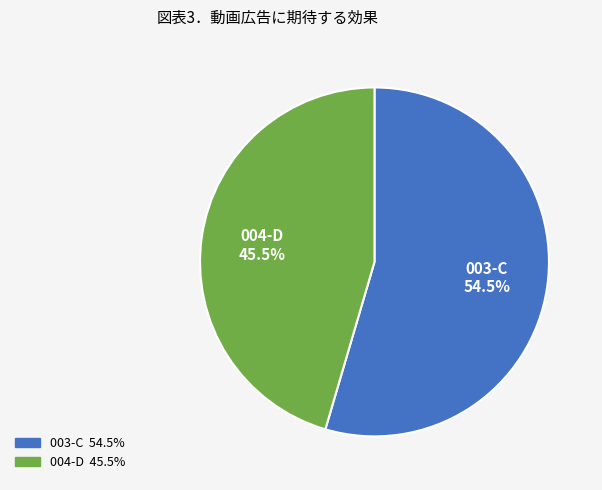

How many segments does this pie chart have?

2